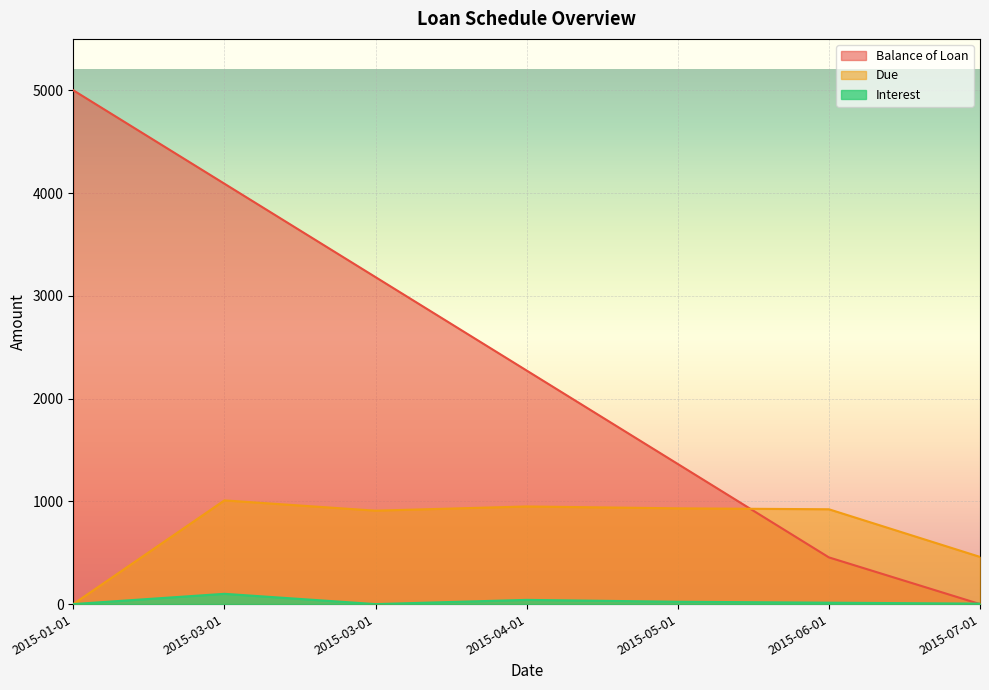

Reading left to right, list all the values displayed in this chart.

Balance of Loan: 2015-01-01=5000.0	2015-03-01=4090.9	2015-03-01=3181.8	2015-04-01=2272.7	2015-05-01=1363.6	2015-06-01=454.6	2015-07-01=0.0
Due: 2015-01-01=0.0	2015-03-01=1009.1	2015-03-01=909.1	2015-04-01=950.0	2015-05-01=931.8	2015-06-01=922.7	2015-07-01=459.1
Interest: 2015-01-01=0.0	2015-03-01=100.0	2015-03-01=0.0	2015-04-01=40.9	2015-05-01=22.7	2015-06-01=13.6	2015-07-01=4.5